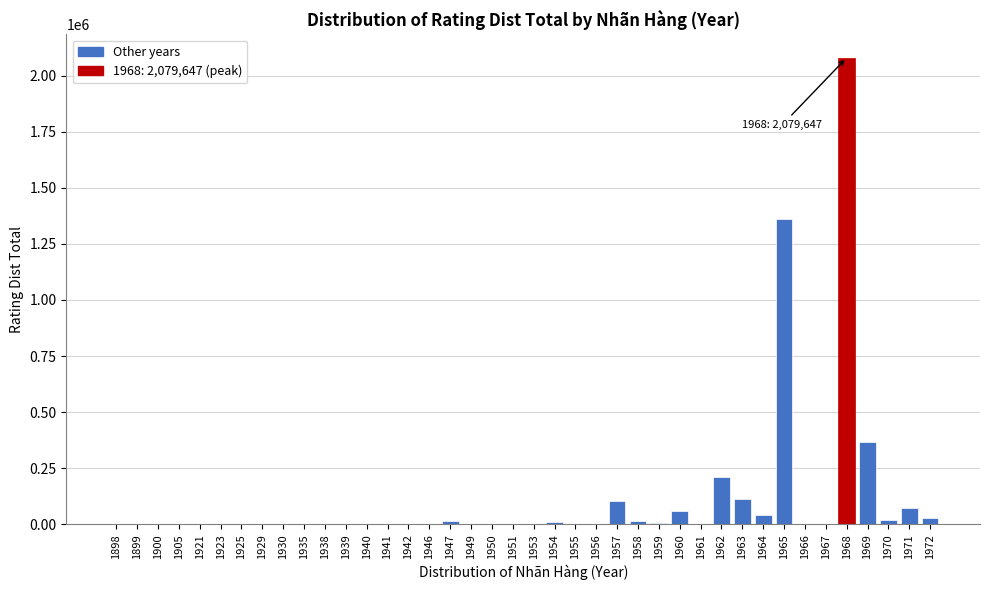

What is the greatest value displayed?

2079647